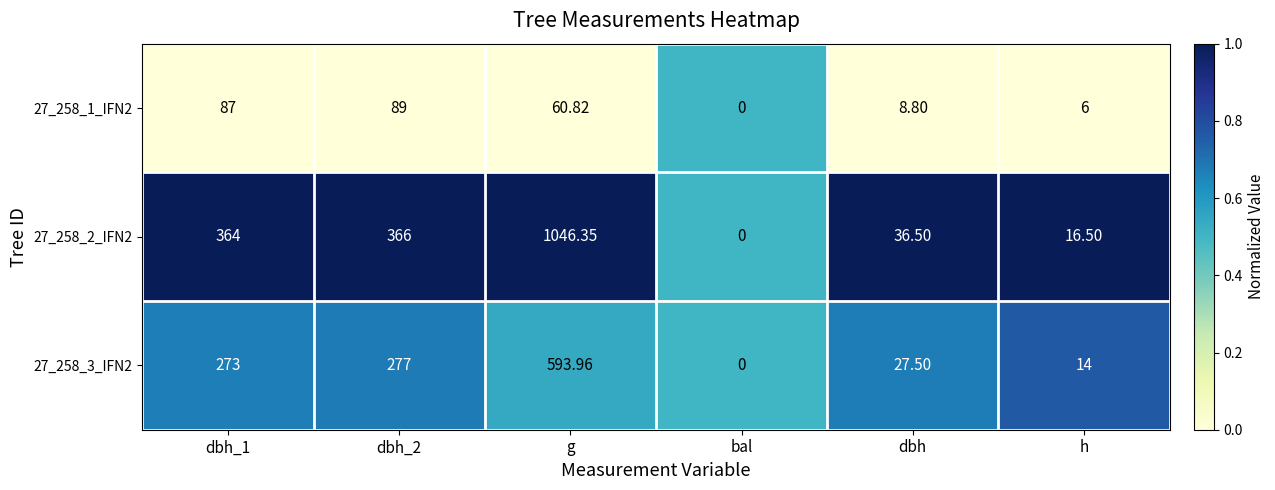

At which category does the chart reach its minimum across all series?

bal